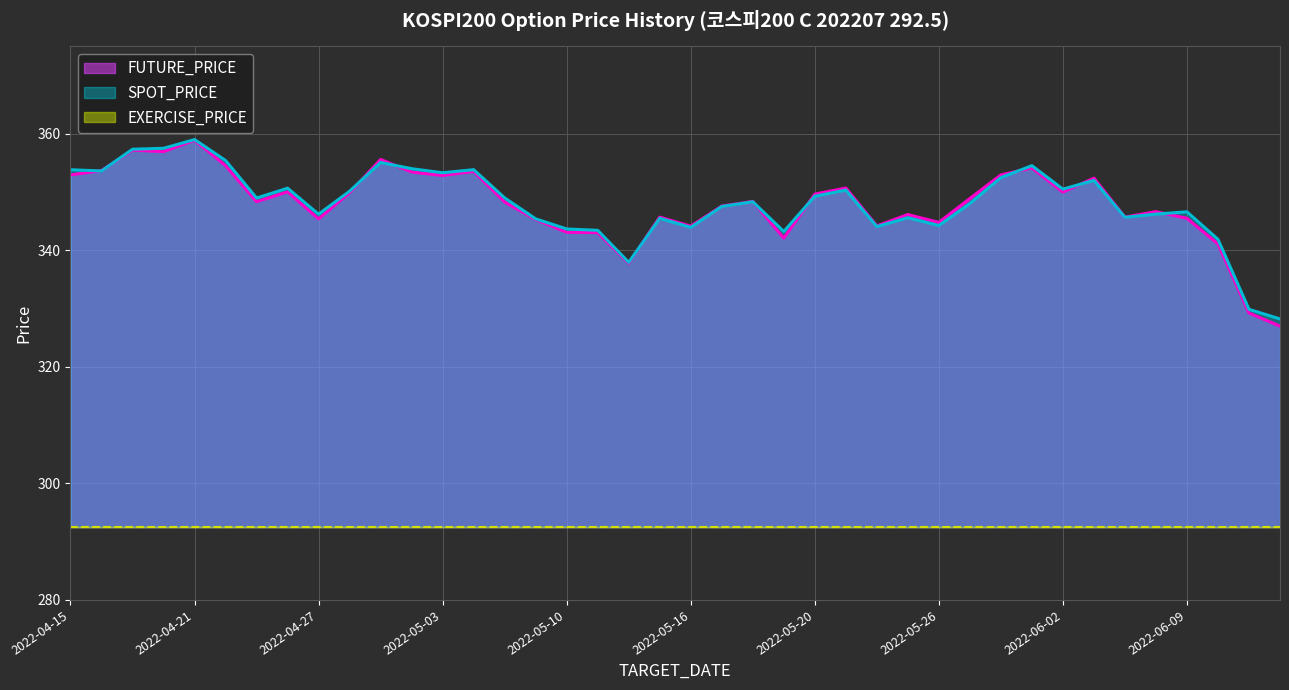

At how many categories does at least one series exceed 331?

38